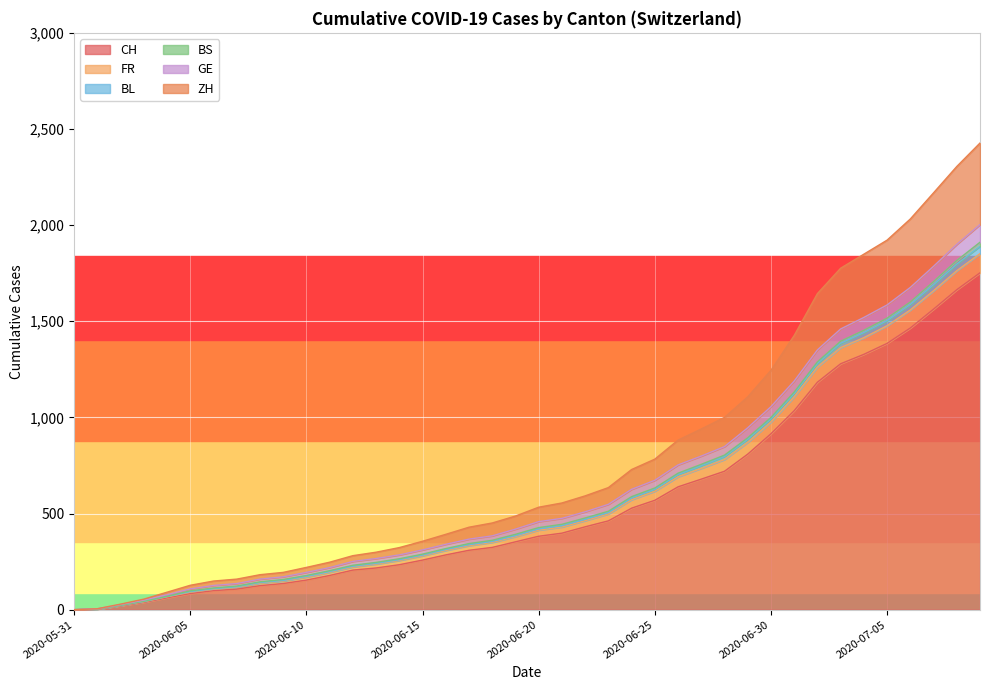

How many lines are shown in the chart?

6